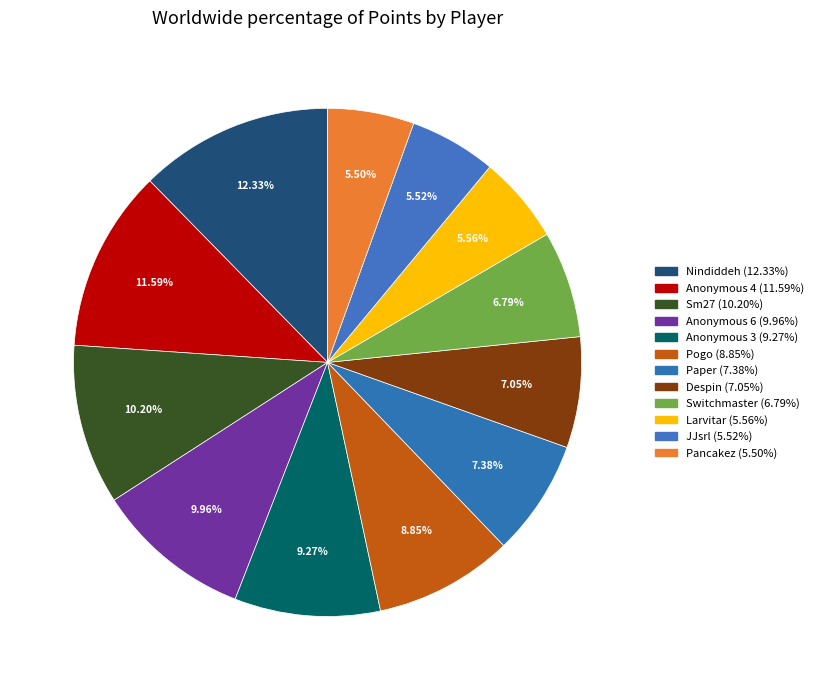

What is the largest slice in the pie chart?

Nindiddeh